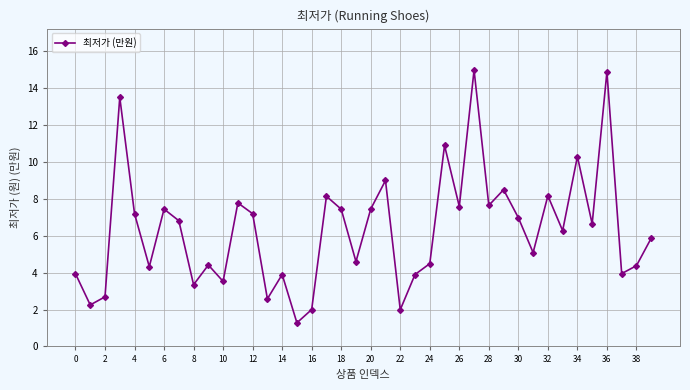

What is the average value?

6.3